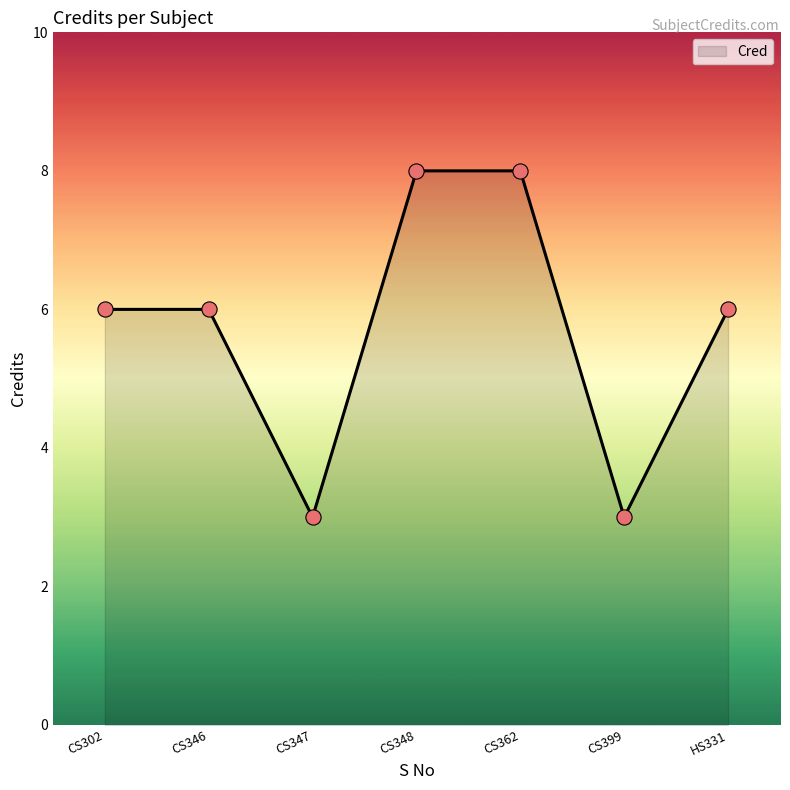

What is the change in value from CS346 to CS399?

-3